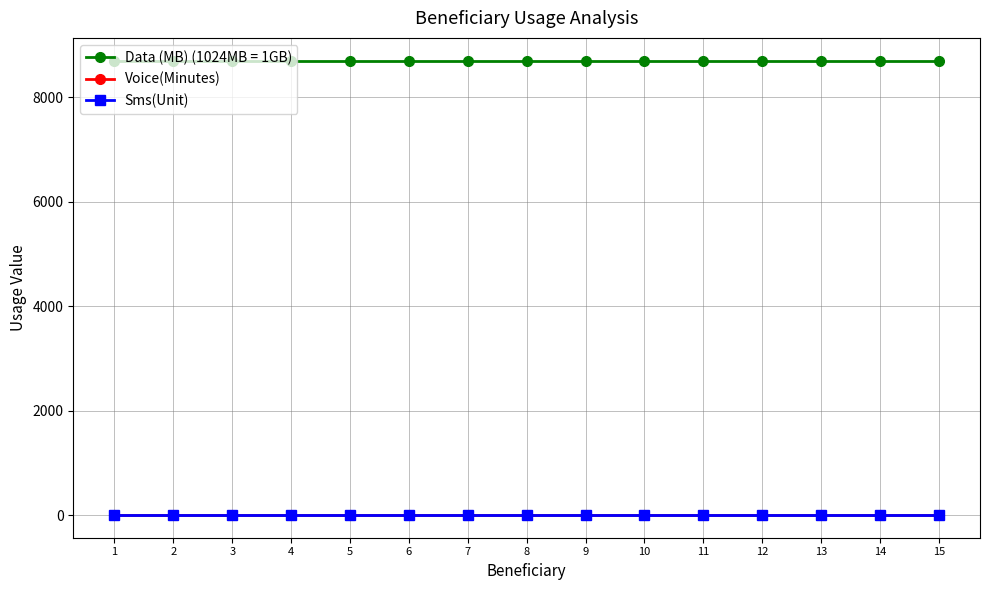

Does the chart have visible grid lines?

Yes